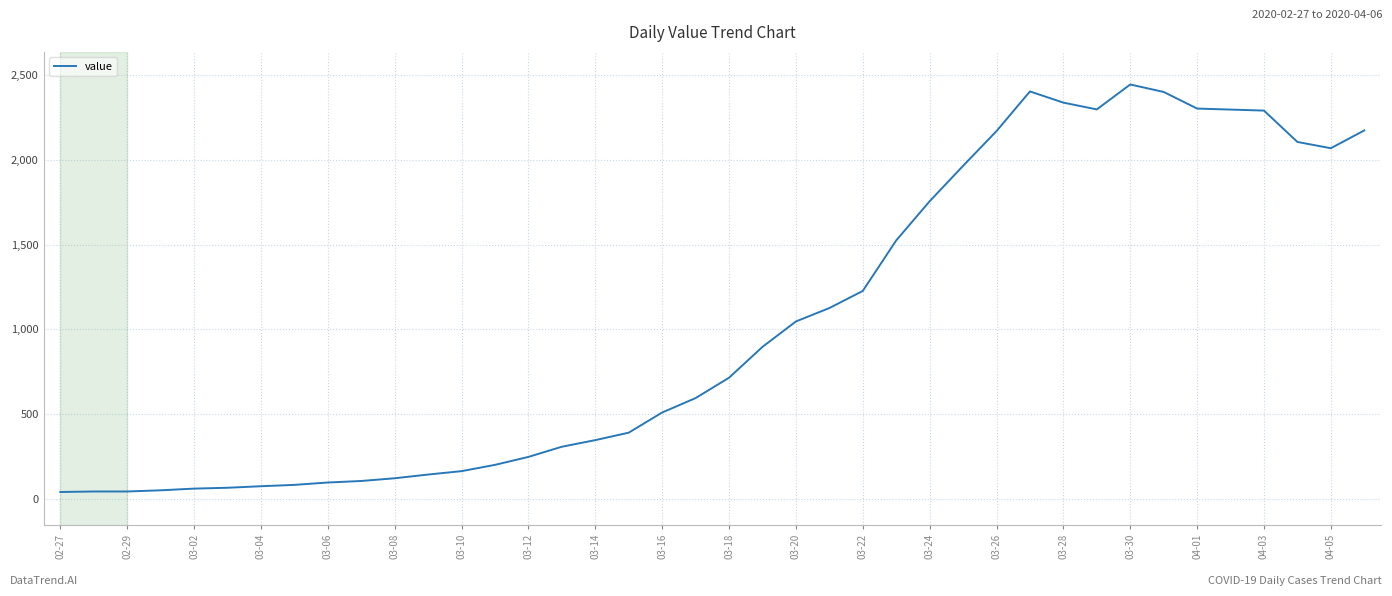

What is the greatest value displayed?

2444